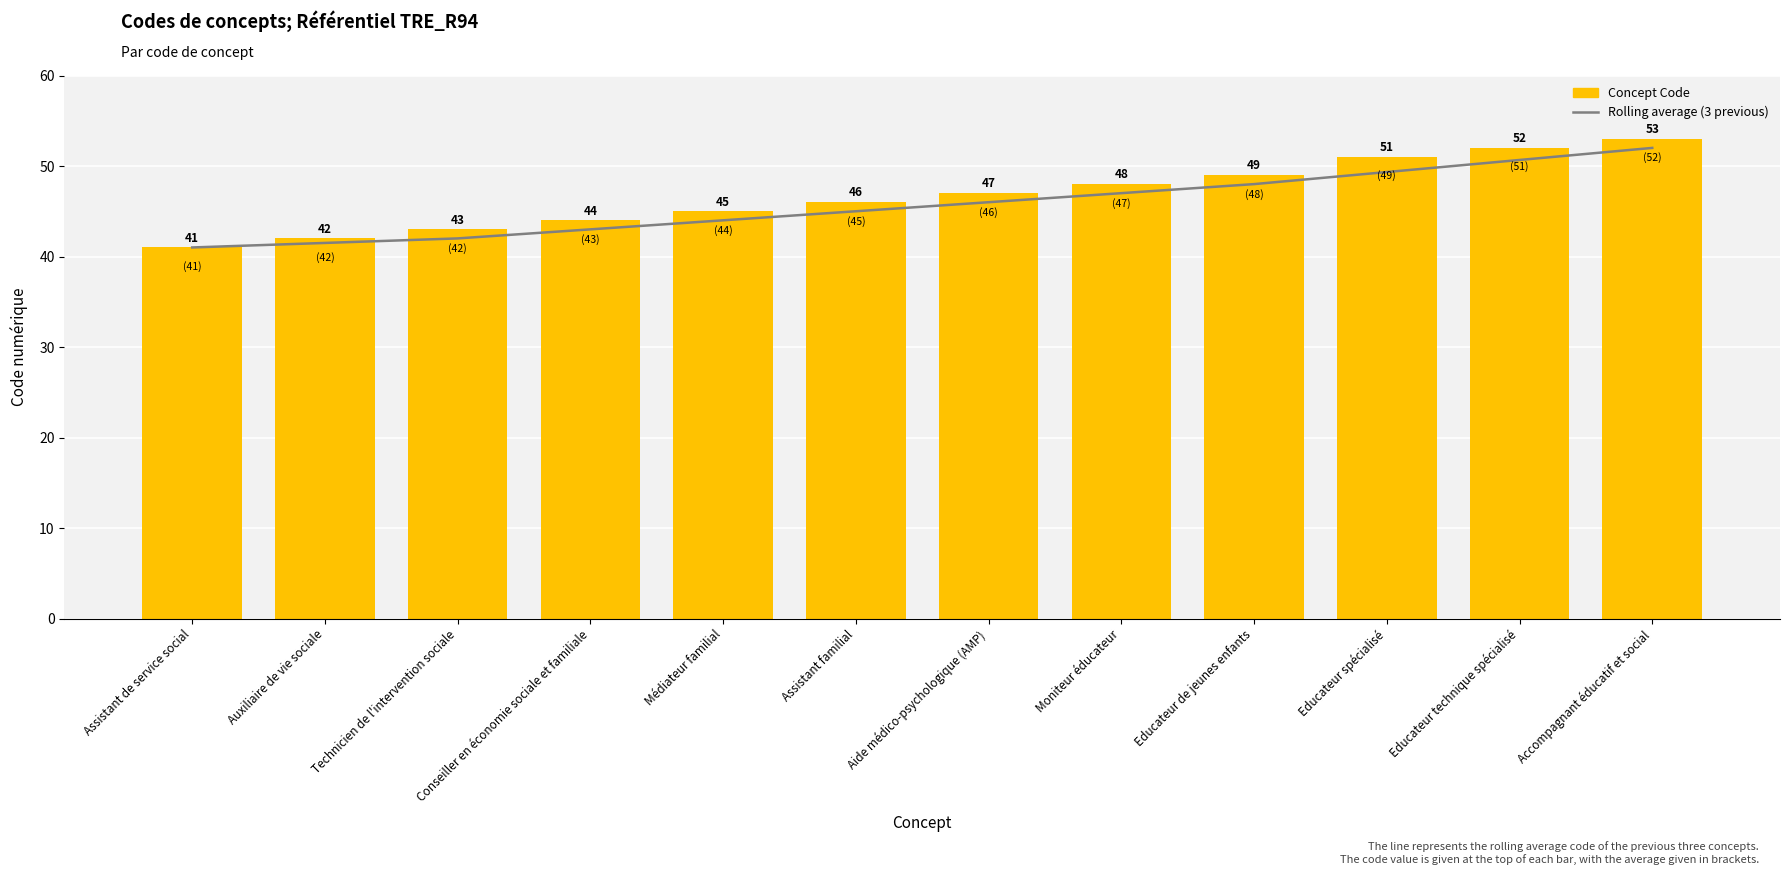

What are all the series names shown in the legend?

Rolling average (3 previous), Concept Code